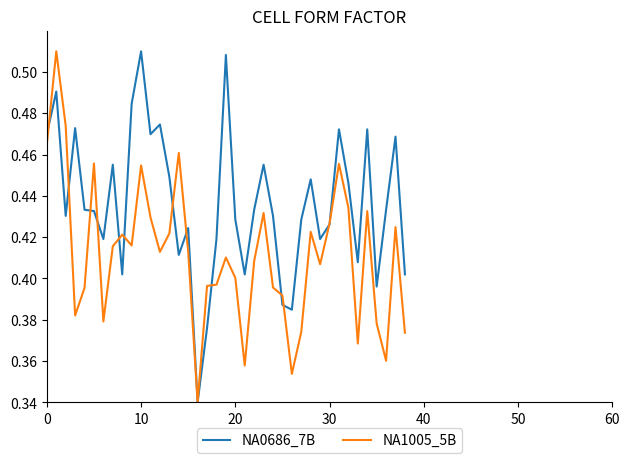

Rank the series by their average value, from lowest to highest.

NA1005_5B, NA0686_7B